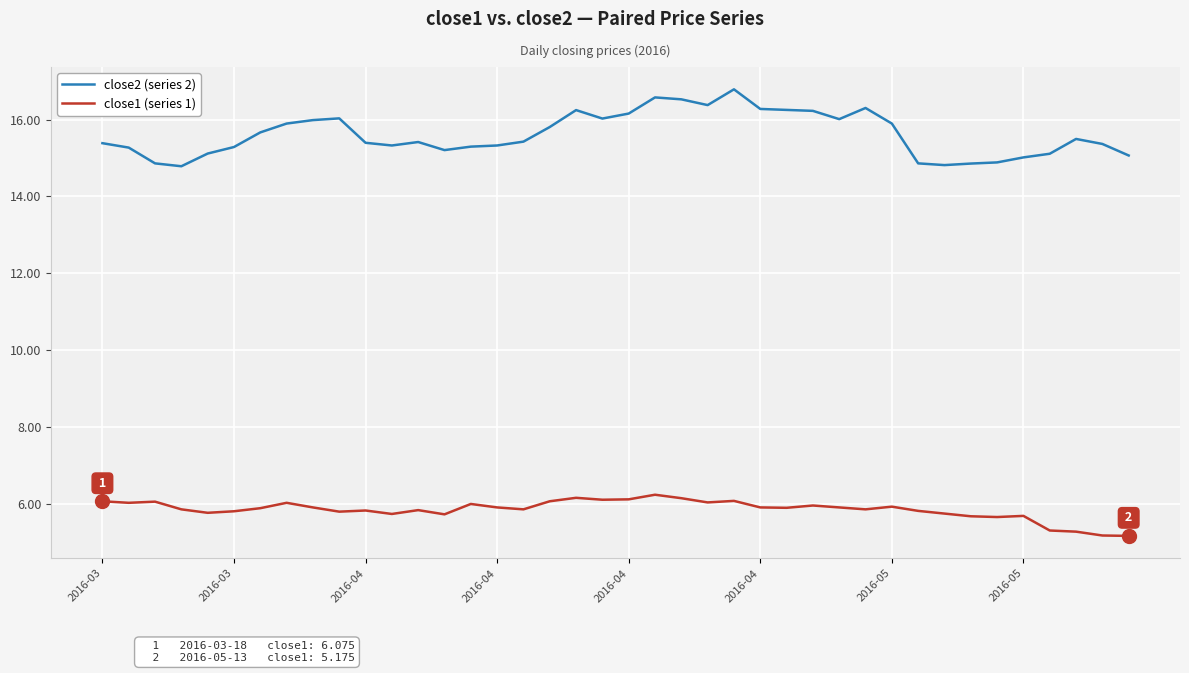

What is the highest value of the close2 (series 2) series?

16.8